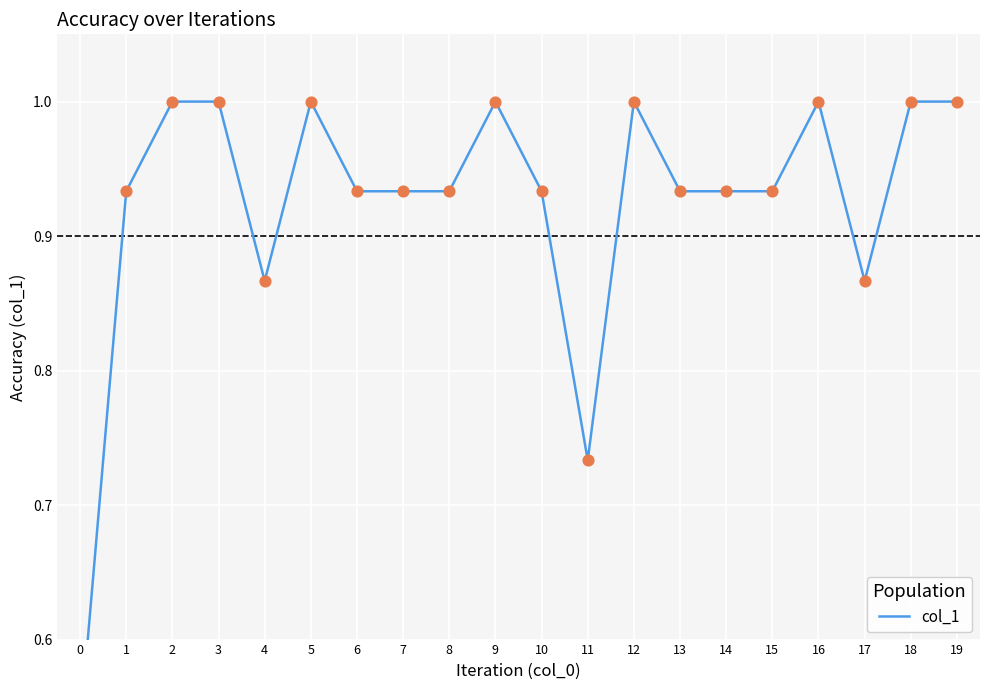

What is the change in value from 9 to 15?

-0.1